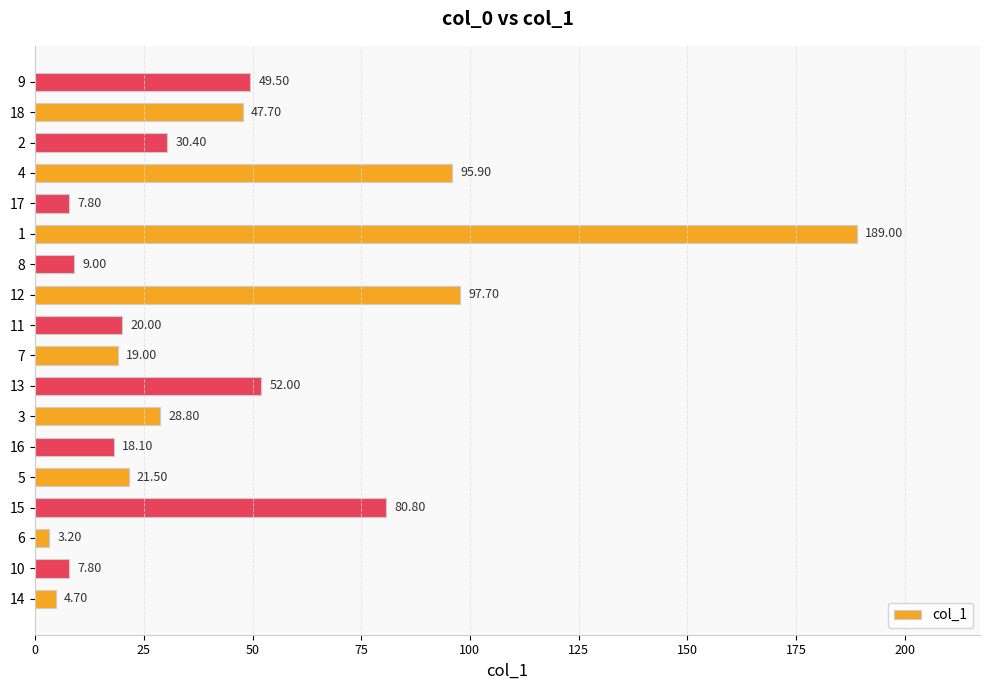

What is the minimum value shown in the chart?

3.2